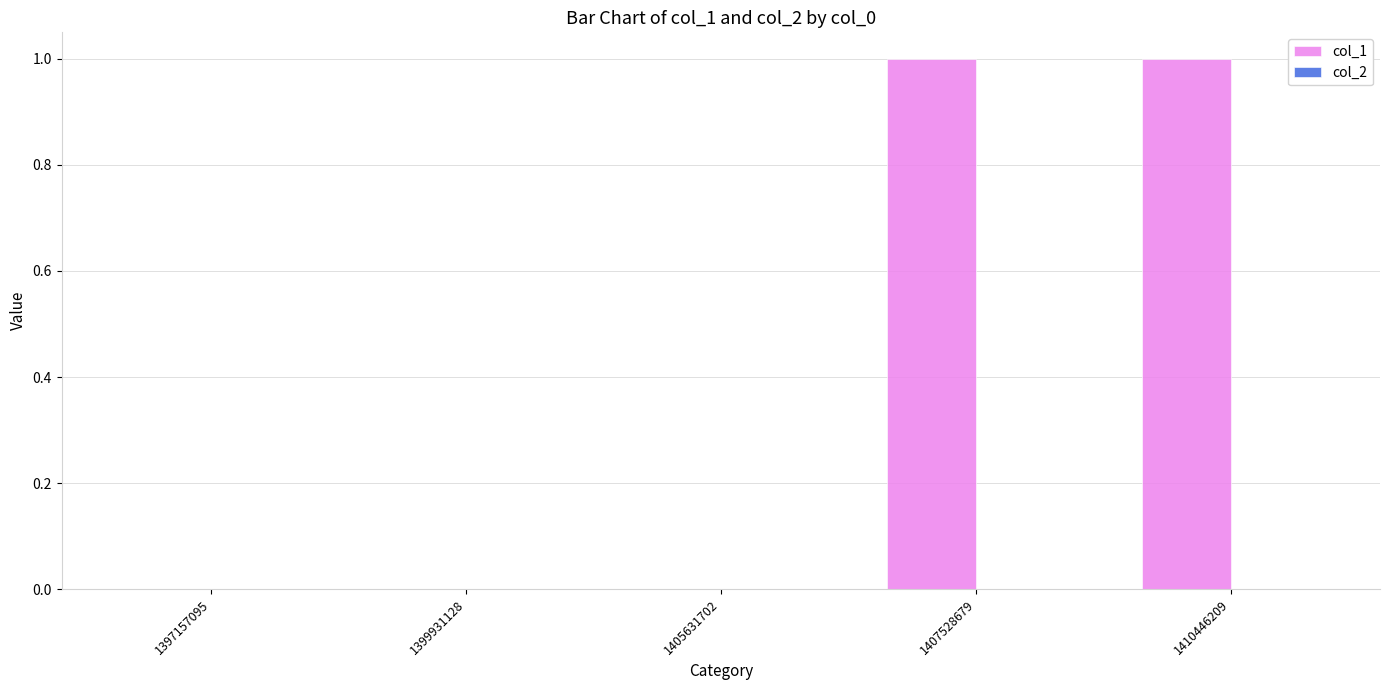

Reading right to left, extract all data points from this chart.

1410446209=1	1407528679=1	1405631702=0	1399931128=0	1397157095=0